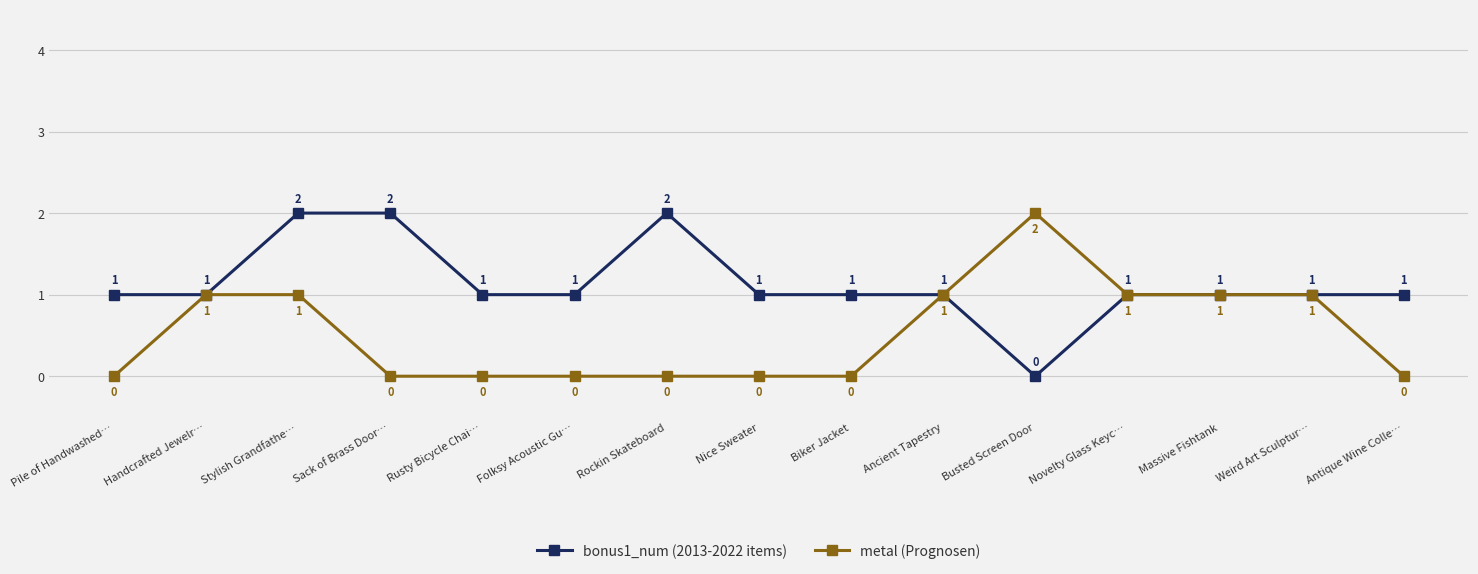

List the series in order of their overall mean, lowest first.

metal (Prognosen), bonus1_num (2013-2022 items)